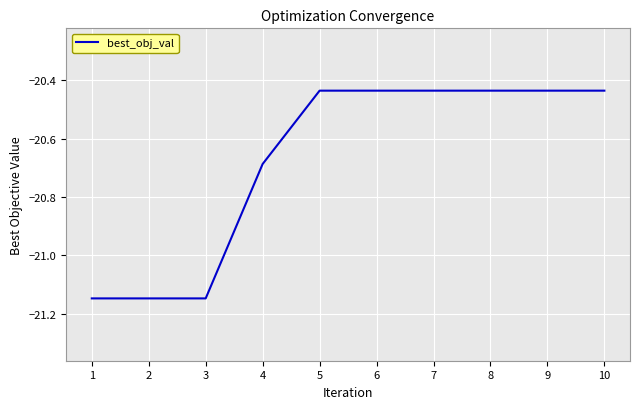

Which has a higher value, 4 or 8?

8